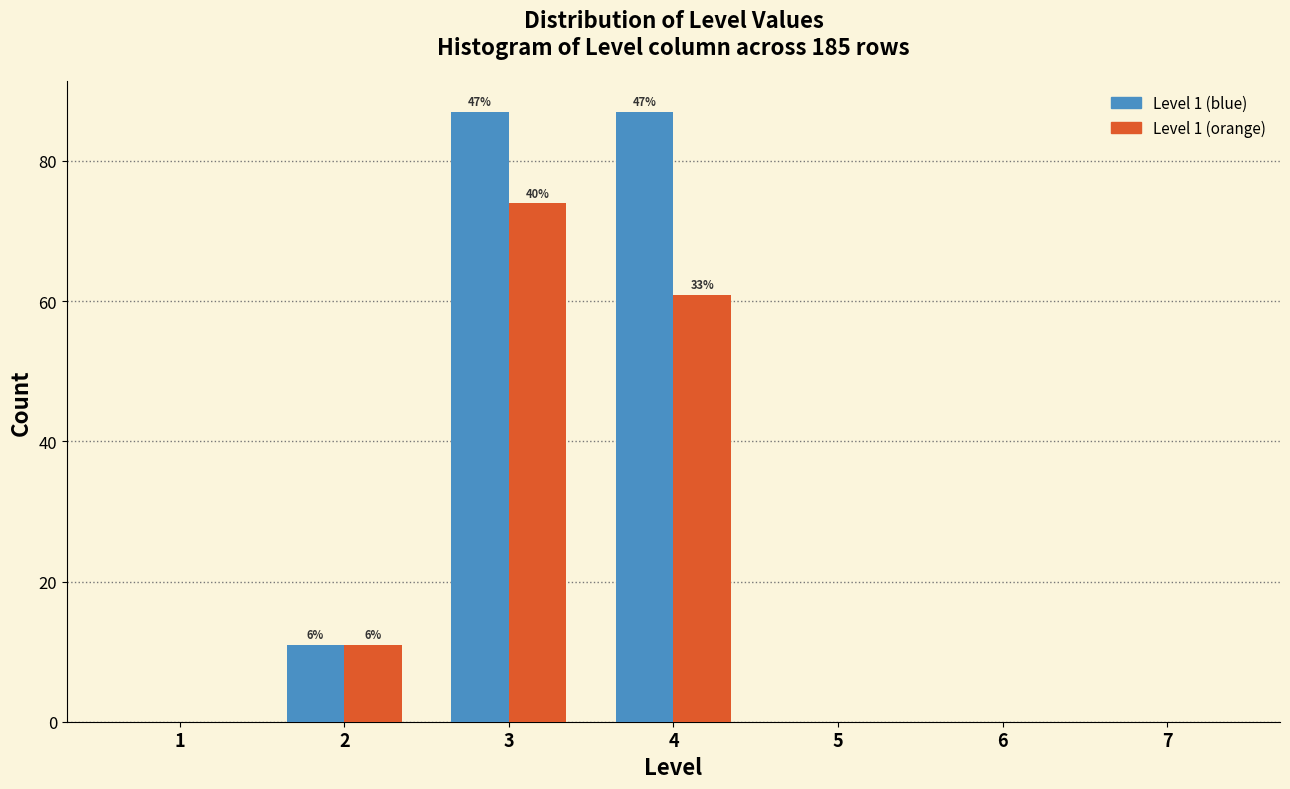

Reading right to left, what are all the values shown in this chart?

Level 1 (blue): 7=0.0	6=0.0	5=0.0	4=87.0	3=87.0	2=11.0	1=0.0
Level 1 (orange): 7=0.0	6=0.0	5=0.0	4=60.9	3=74.0	2=11.0	1=0.0